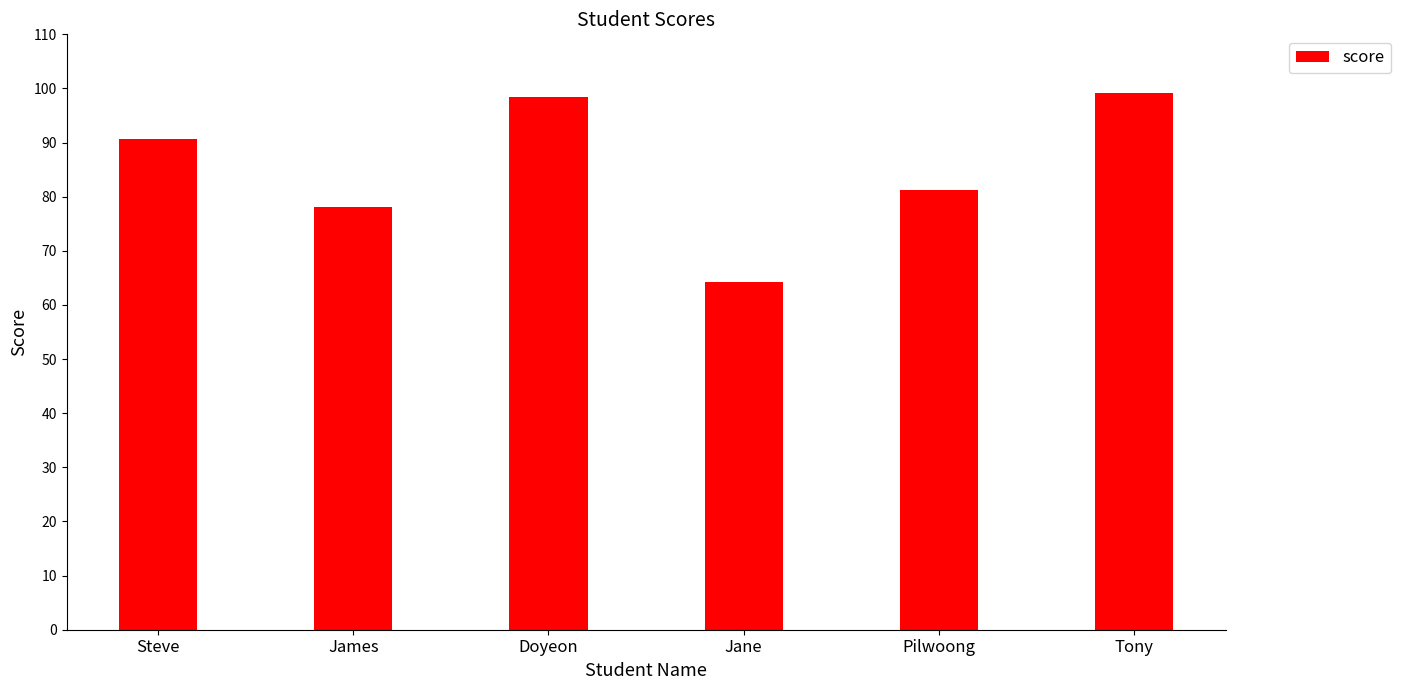

What is the label of the 3rd bar from the left?

Doyeon